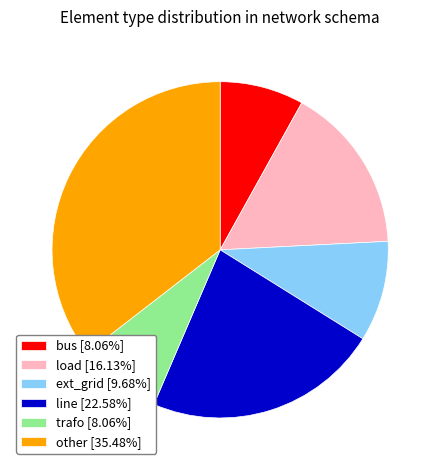

Is there a majority slice in this chart?

No